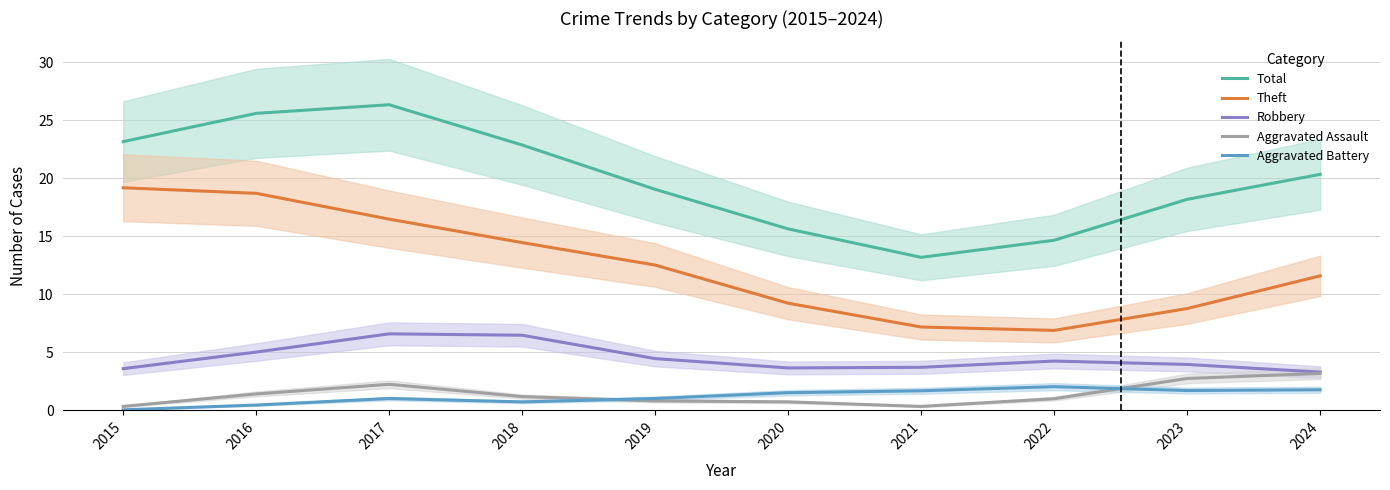

True or false: Total has more than 0 interior local peaks.

True